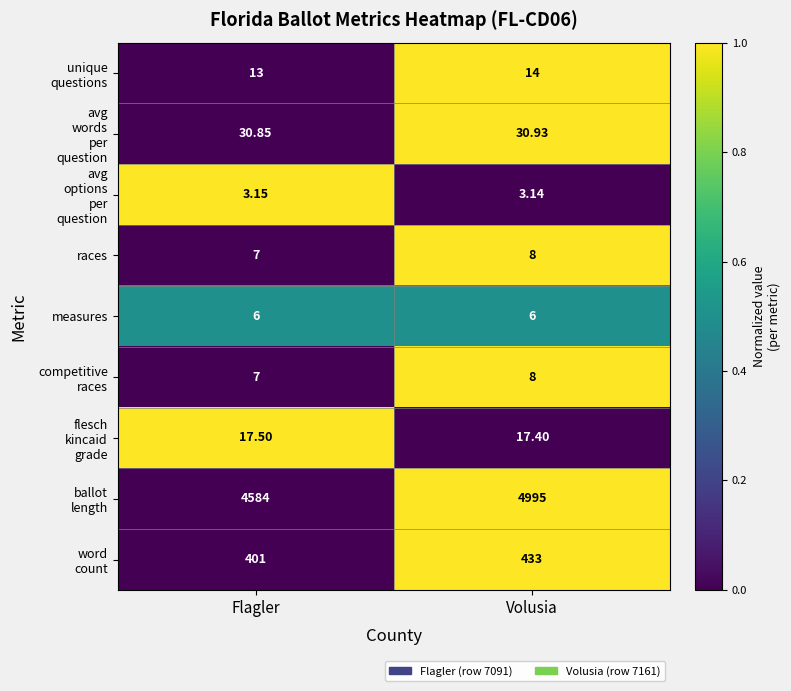

At which category is the sum across all series the highest?

Volusia